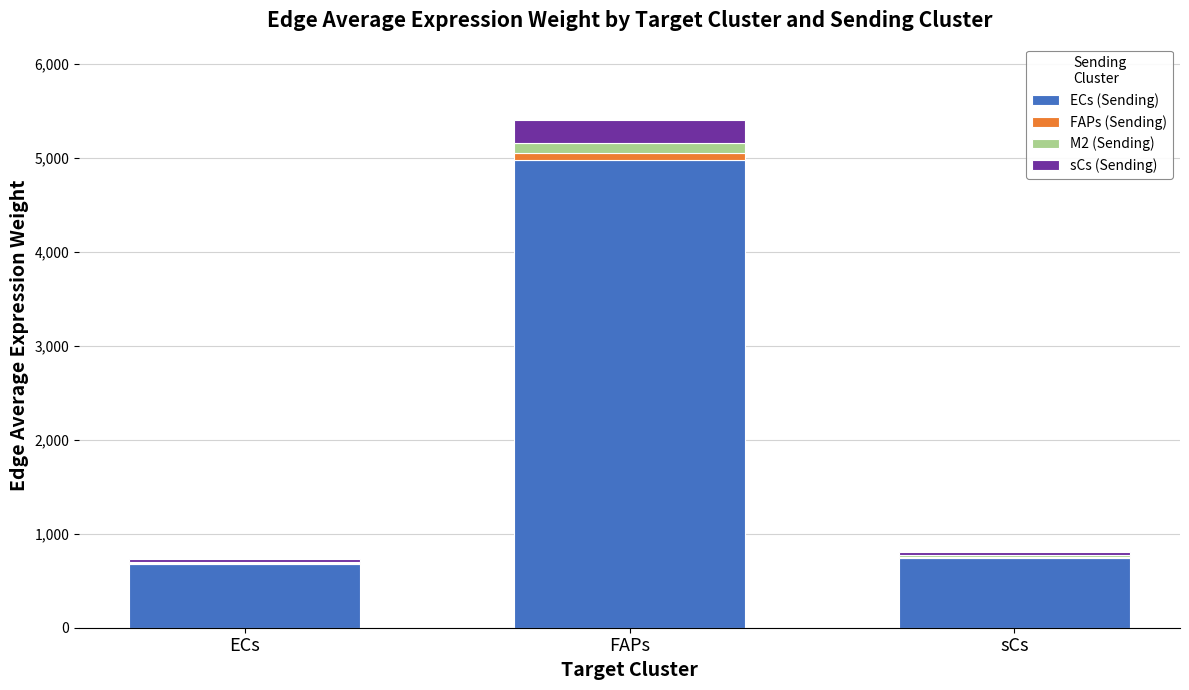

What is the total value across all series at FAPs?

5402.8